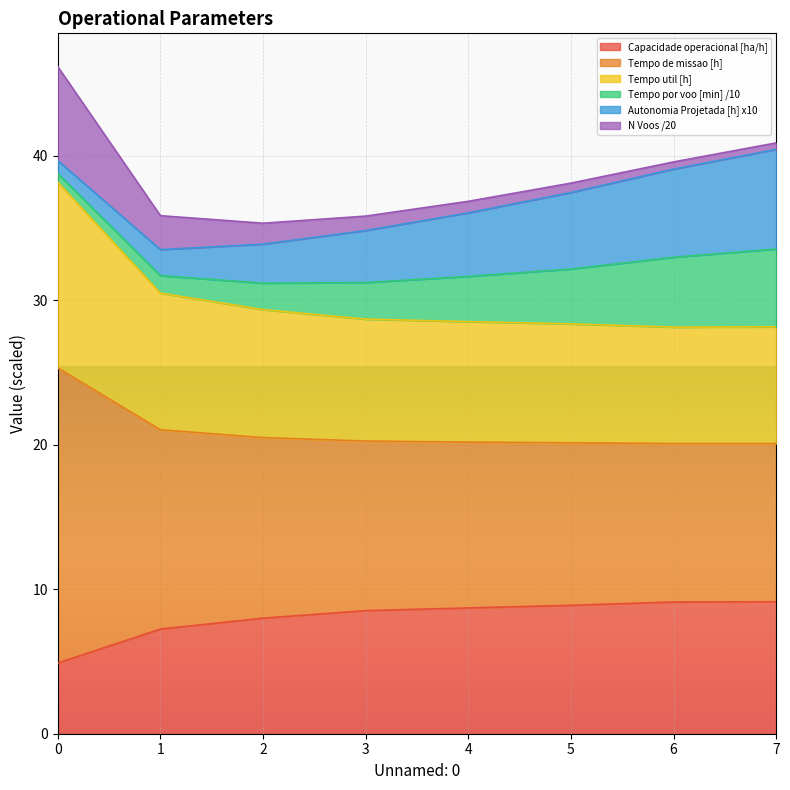

Which series has the largest total across all categories?

Tempo de missao [h]